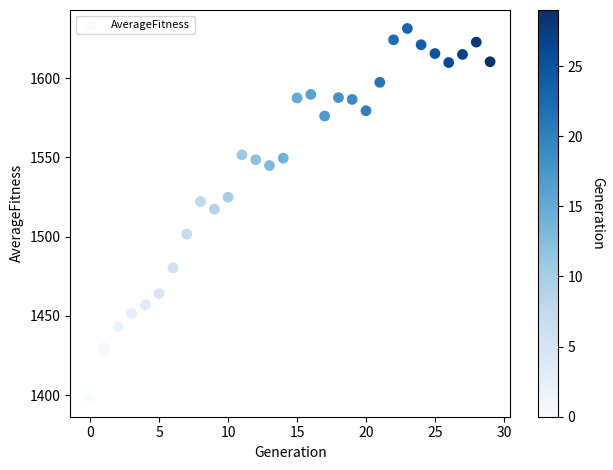

What is the range of Y values (max minus min)?

233.3